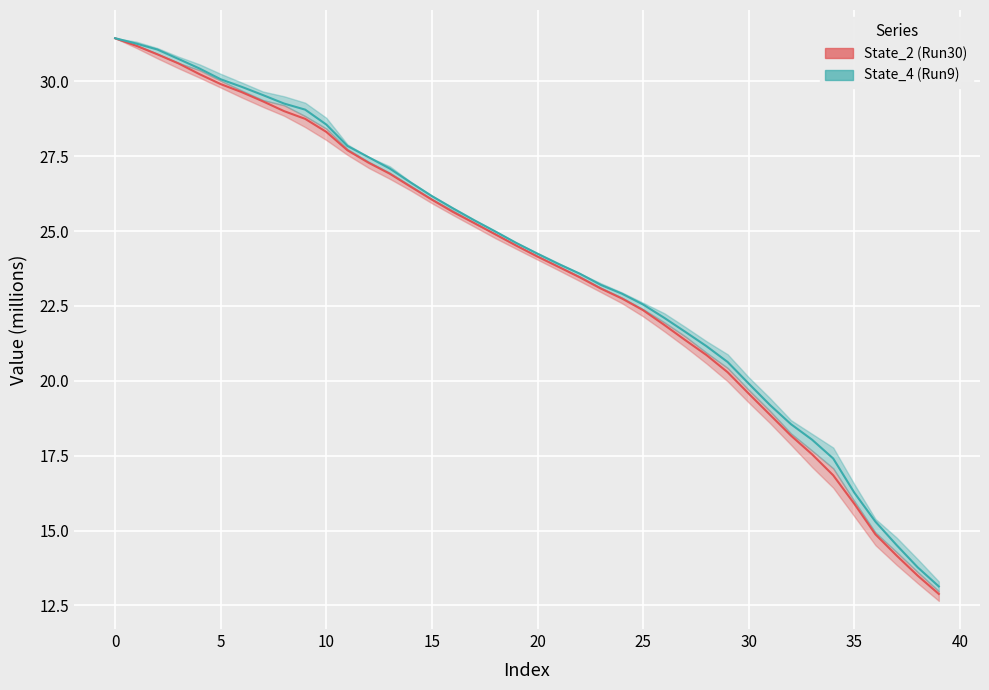

What is the difference between the maximum and minimum values in the State_4 (Run9) series?

18.3